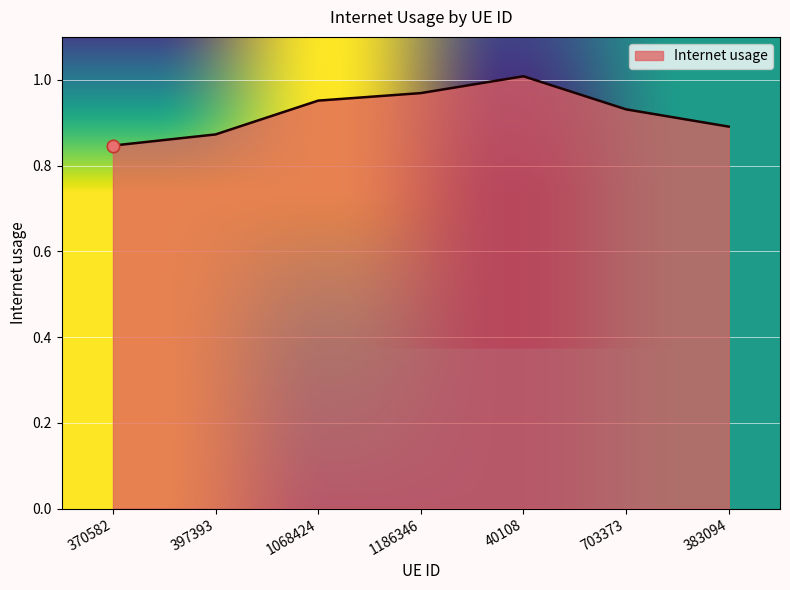

Between 1068424 and 370582, which is larger?

1068424